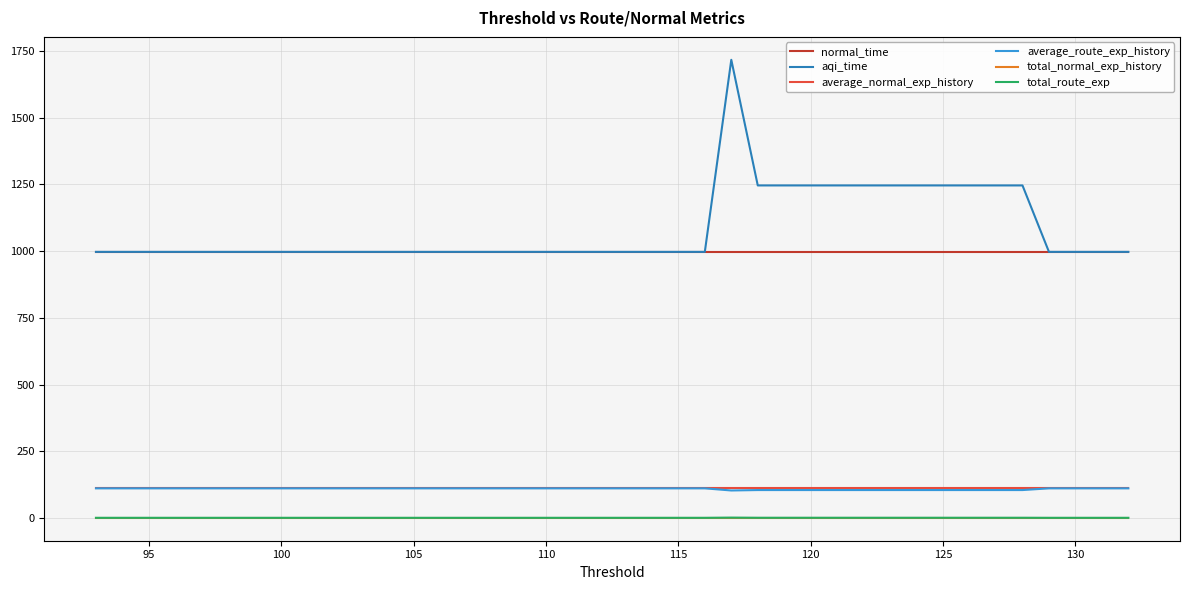

List the series in order of their peak value, highest first.

aqi_time, normal_time, average_normal_exp_history, average_route_exp_history, total_route_exp, total_normal_exp_history